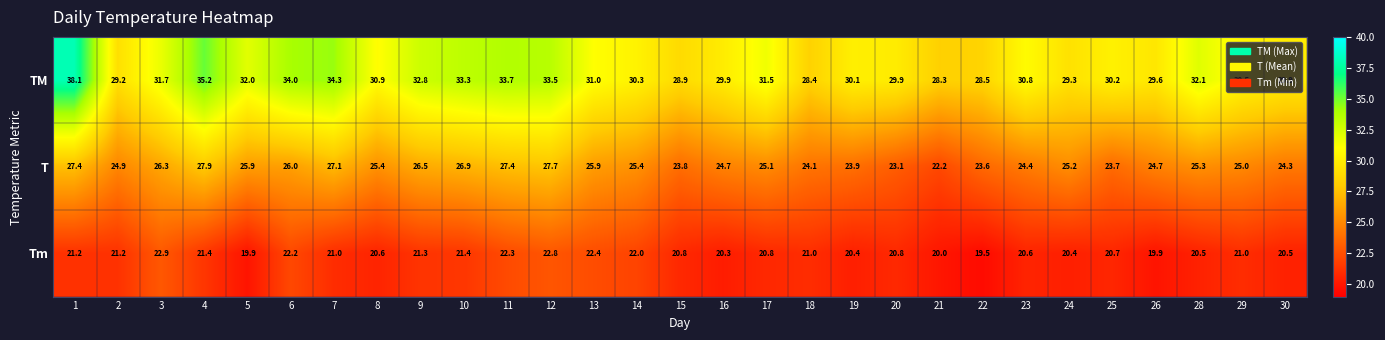

Count the number of data series in this chart.

3